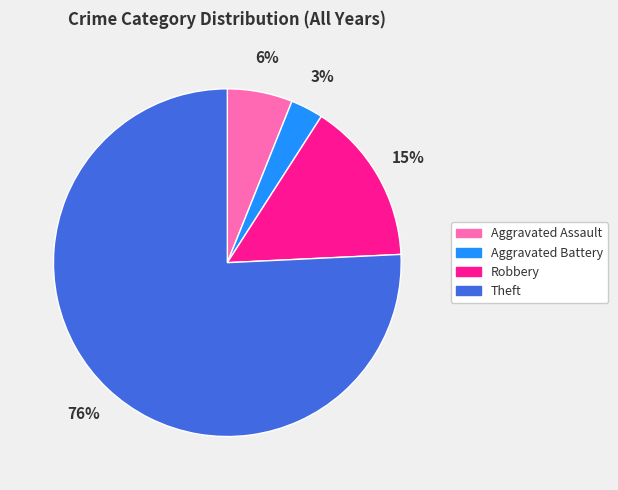

Combined, do Aggravated Battery and Theft account for over 50%?

Yes